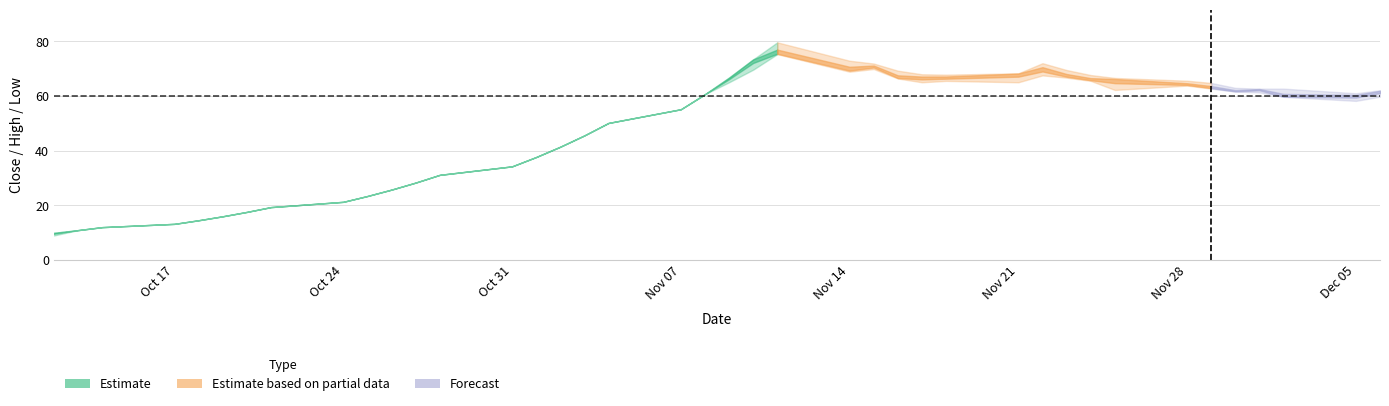

At how many categories does at least one series exceed 70?

5